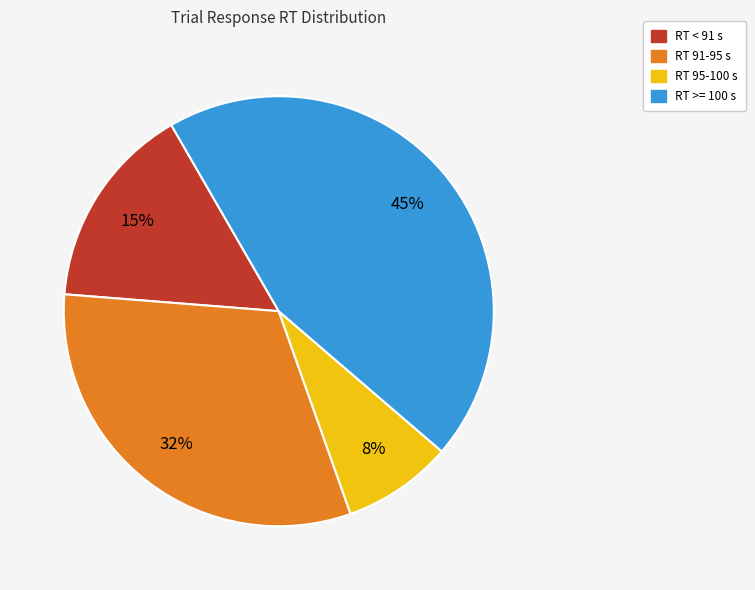

Is there any slice that represents more than half of the pie?

No